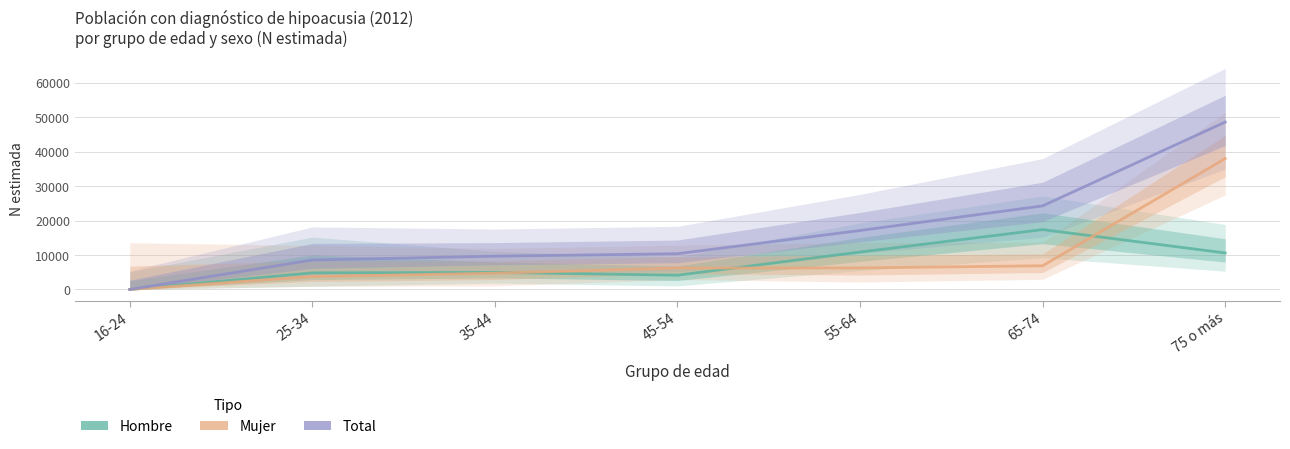

What is the label of the 7th point from the right?

16-24